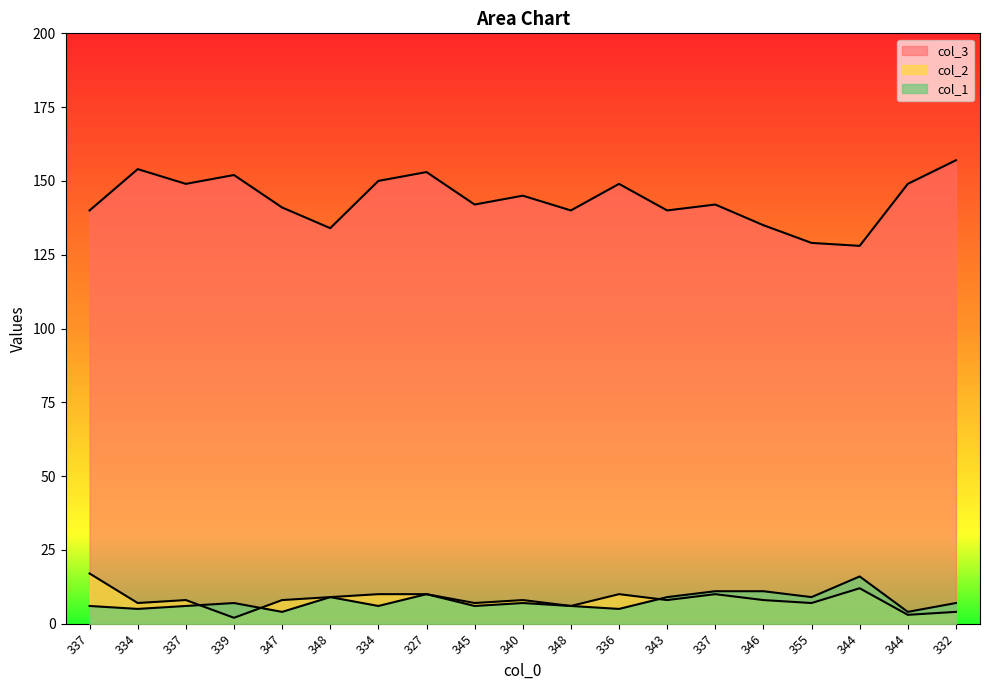

Reading right to left, extract all data points from this chart.

col_3: 332=157	344=149	344=128	355=129	346=135	337=142	343=140	336=149	348=140	340=145	345=142	327=153	334=150	348=134	347=141	339=152	337=149	334=154	337=140
col_2: 332=4	344=3	344=12	355=7	346=8	337=10	343=8	336=10	348=6	340=8	345=7	327=10	334=10	348=9	347=8	339=2	337=8	334=7	337=17
col_1: 332=7	344=4	344=16	355=9	346=11	337=11	343=9	336=5	348=6	340=7	345=6	327=10	334=6	348=9	347=4	339=7	337=6	334=5	337=6